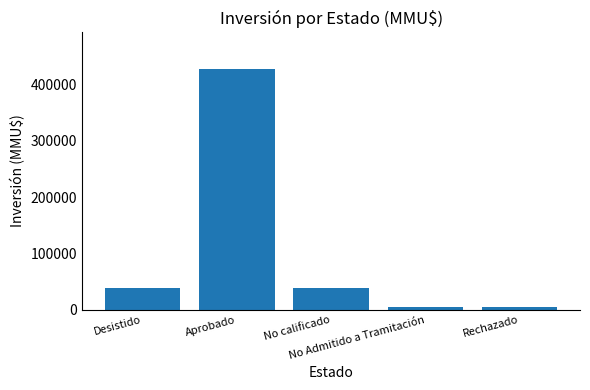

What is the maximum value shown in the chart?

428310